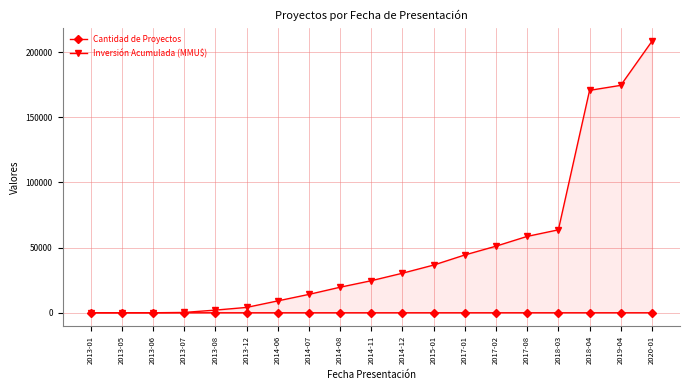

Which category has the lowest value across all series?

2013-01